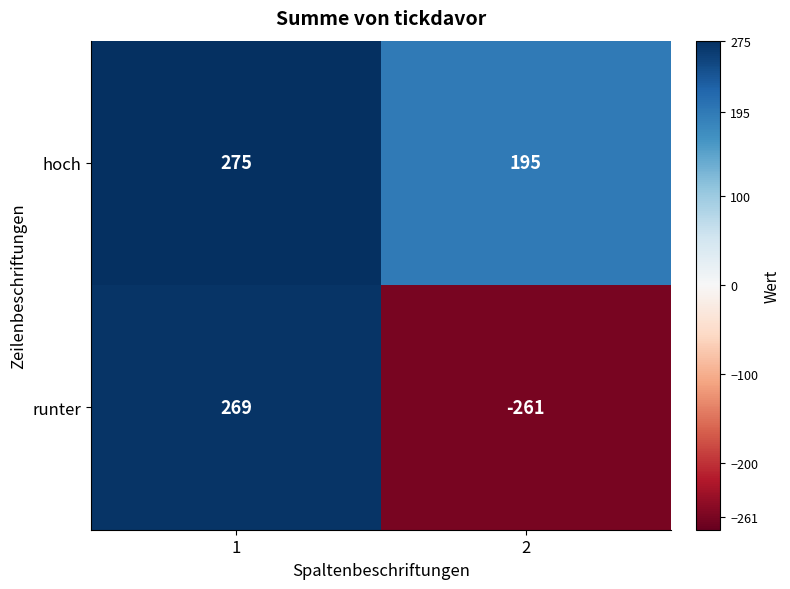

At how many categories does at least one series exceed 126?

2